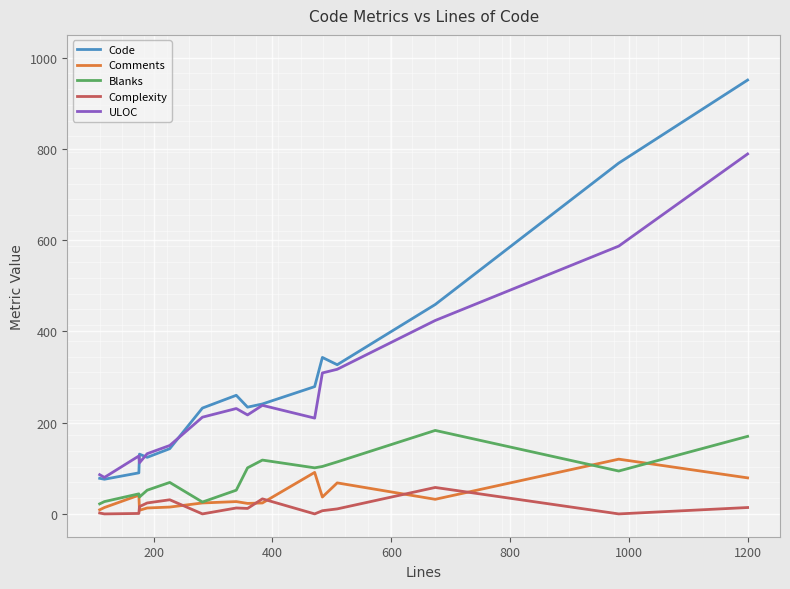

True or false: Blanks and ULOC intersect in this chart.

False